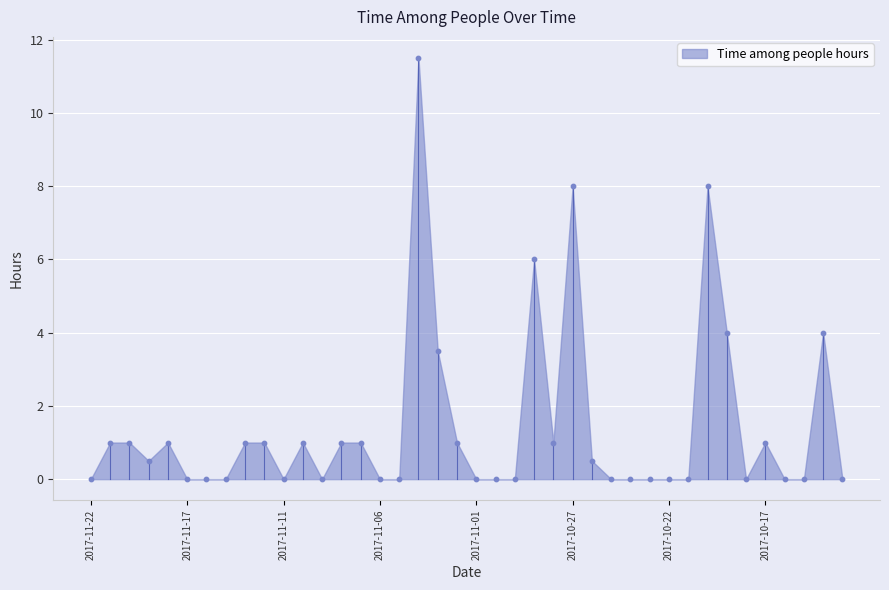

What is the range of Y values (max minus min)?

11.5